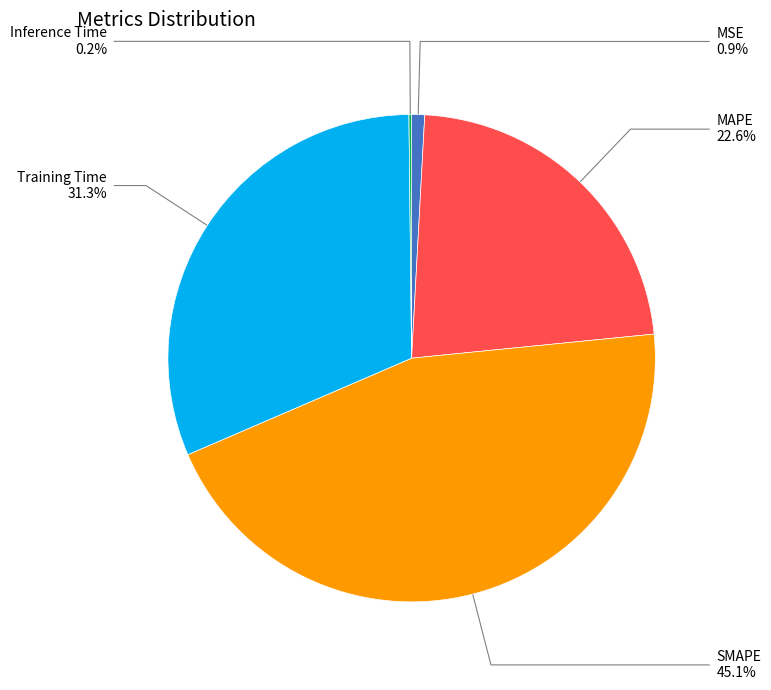

Is SMAPE the majority of the pie?

No